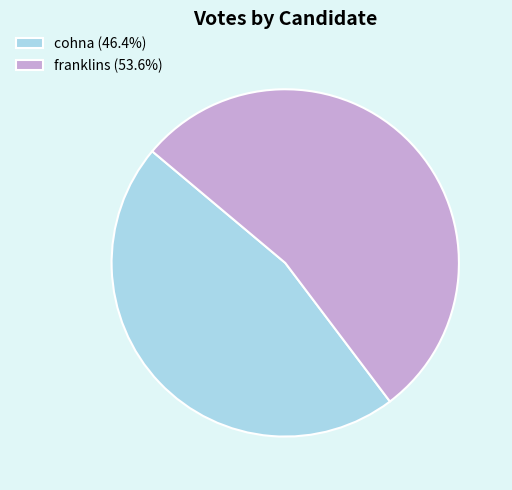

What is the ratio of the value at cohna to the value at franklins?

0.9